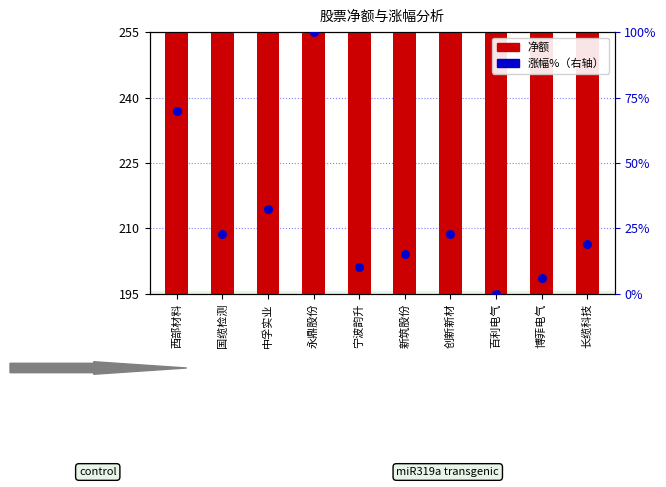

Which series contains the highest Y value?

净额